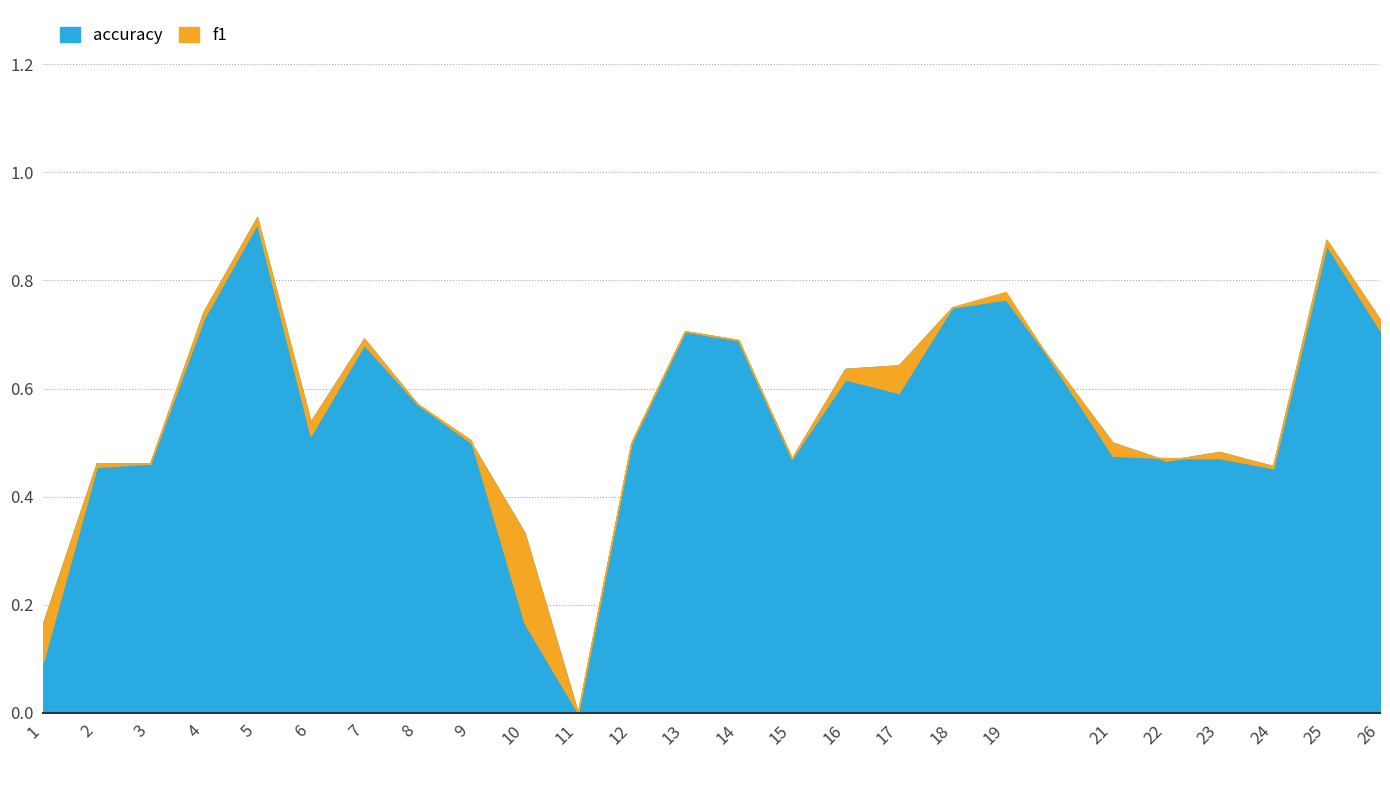

What is the spread (max minus min) of values at 17?

0.1